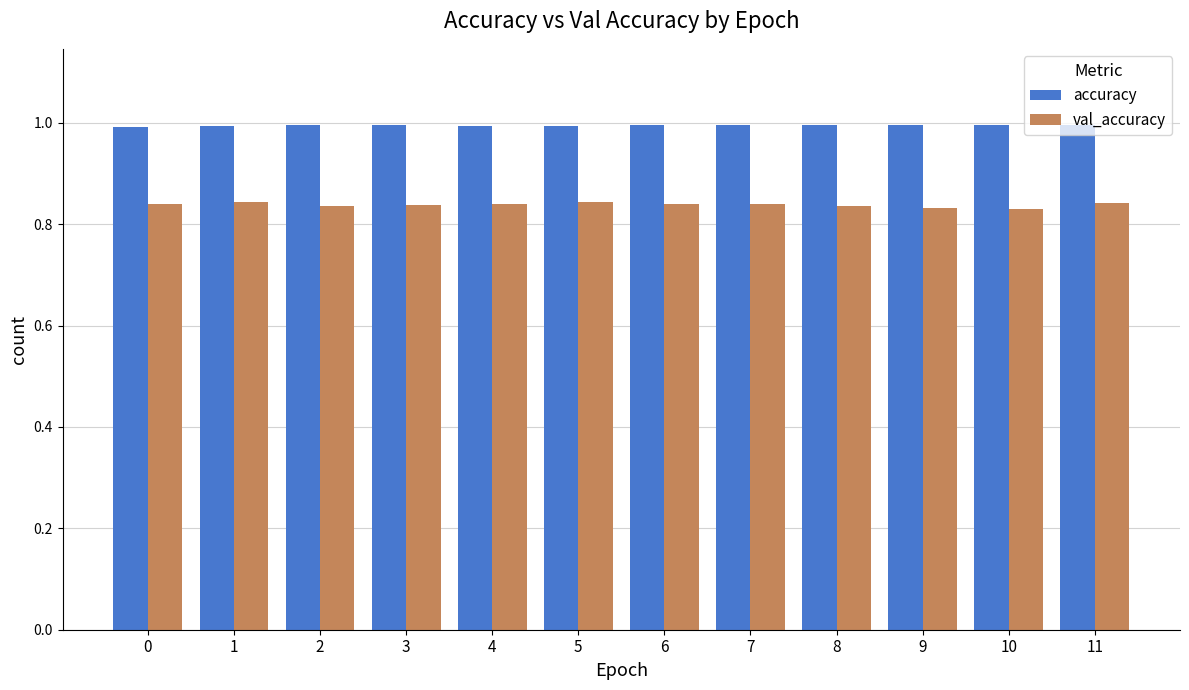

Count the val_accuracy values in the range 0 to 1.

12